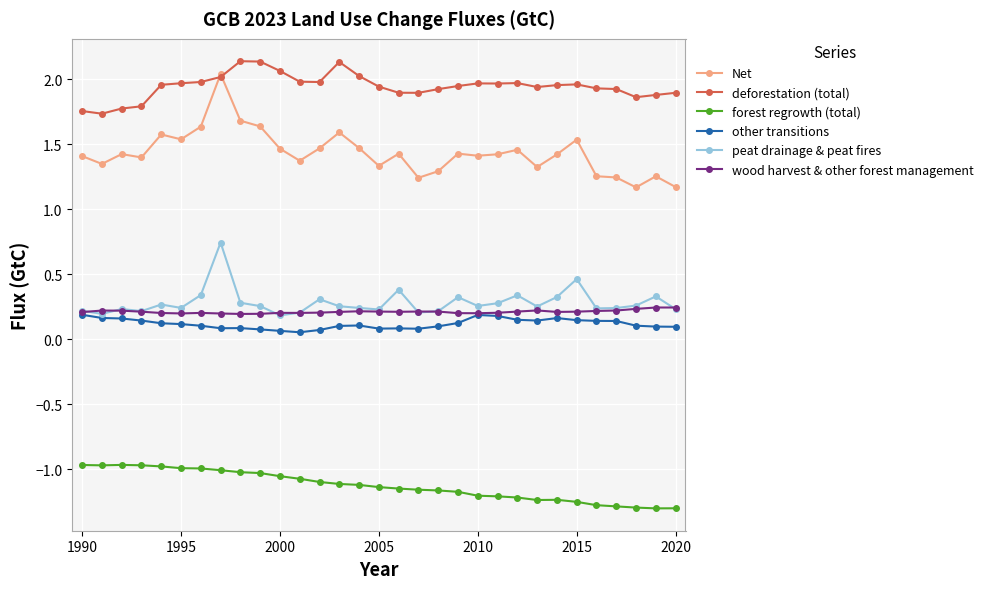

Which series has the widest spread of values?

Net